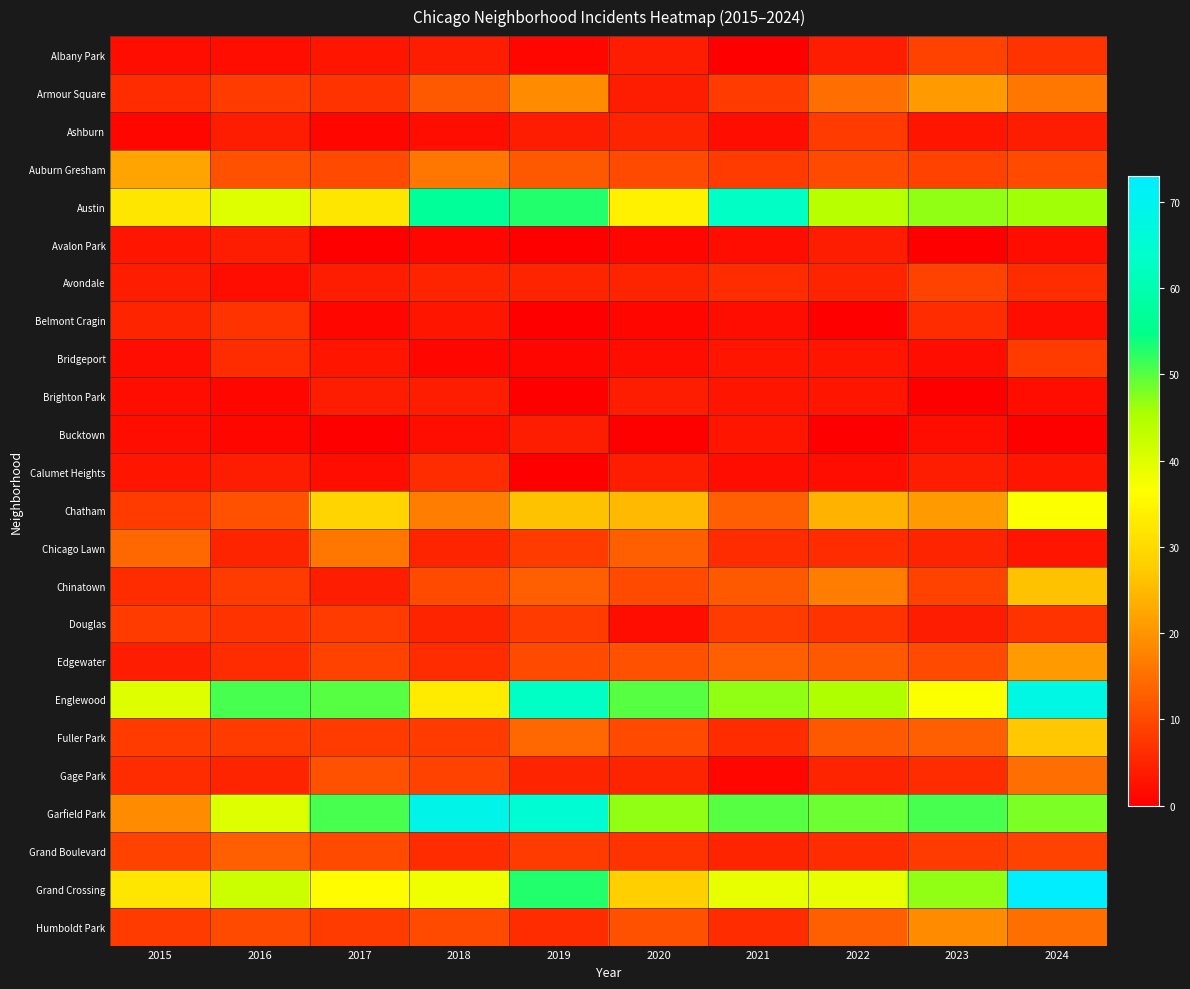

How many categories are shown in the chart?

10